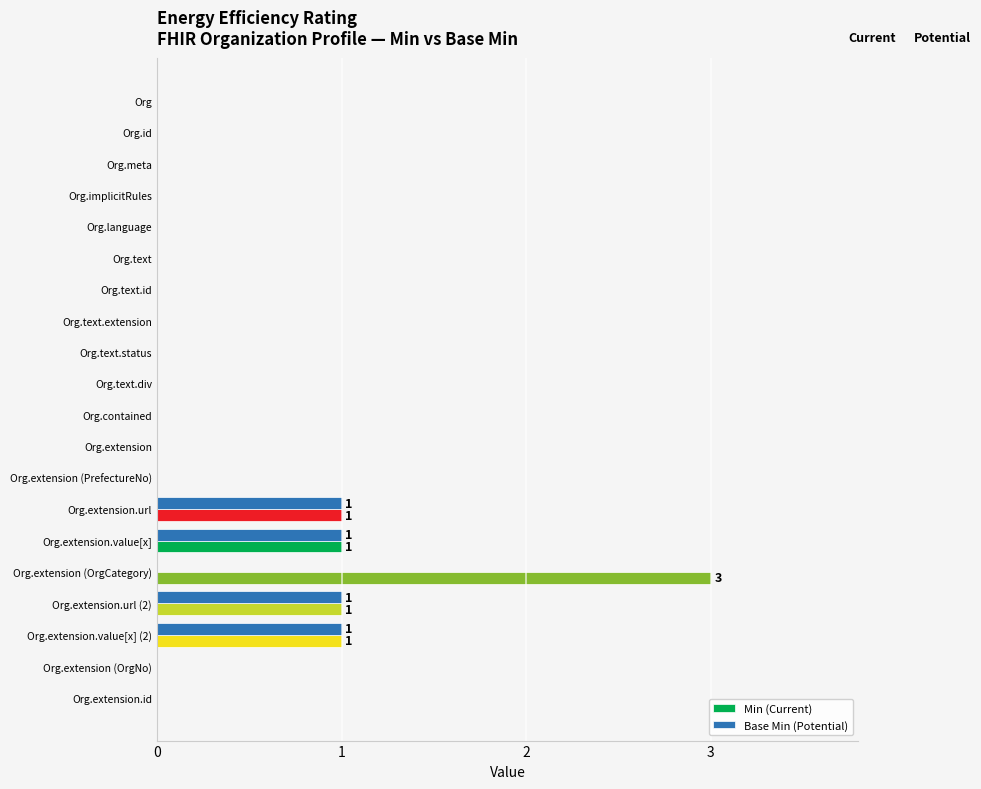

Is the value of Base Min (Potential) at Org.implicitRules greater than the value of Min (Current) at Org.extension.value[x]?

No